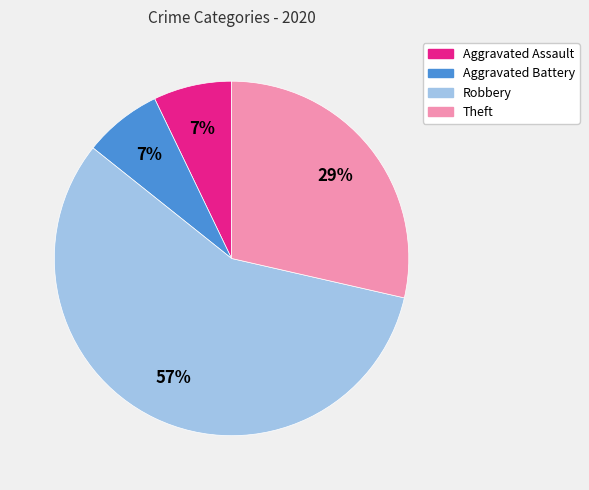

To the nearest percent, what portion does Aggravated Assault represent?

7%